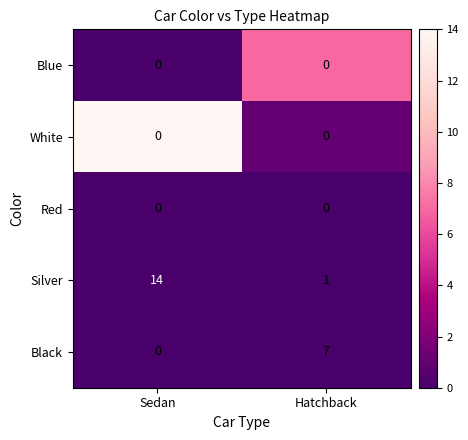

Reading left to right, transcribe all the data shown in this chart.

Blue: Sedan=0	Hatchback=0
White: Sedan=0	Hatchback=0
Red: Sedan=0	Hatchback=0
Silver: Sedan=14	Hatchback=1
Black: Sedan=0	Hatchback=7